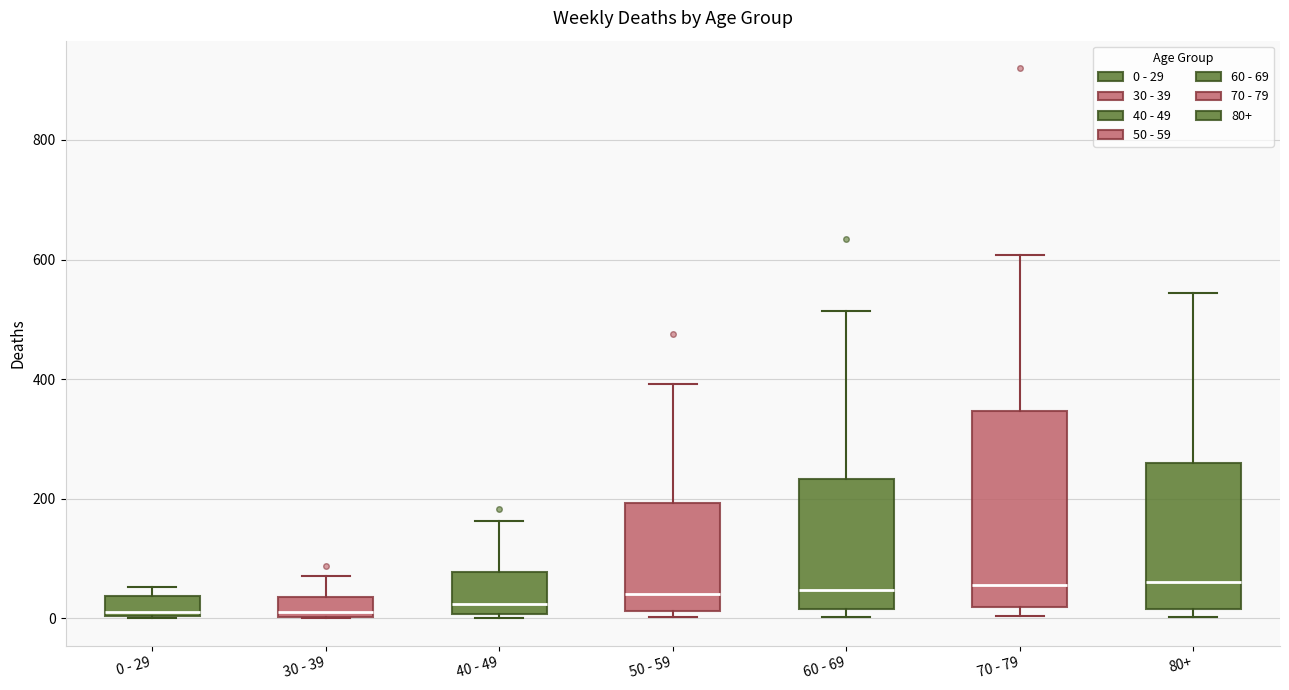

Where does the median line of the box for 30 - 39 sit on the y-axis? The values are not printed on the chart, so give them approximately, as read against the axis.

20